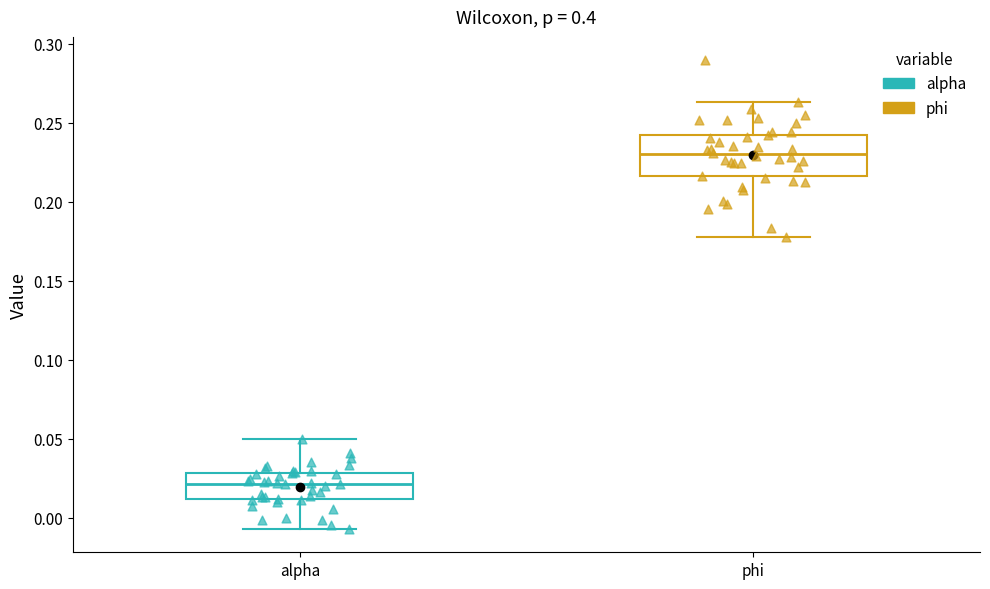

Reading left to right, read every box against the y-axis: the position of its median line, the range the box covers, and the ends of its whiskers. The values are not printed on the chart, so give them approximately, as read against the axis.

alpha: median 0.020, box 0.010 to 0.030, whiskers -0.005 to 0.050
phi: median 0.230, box 0.215 to 0.240, whiskers 0.180 to 0.265